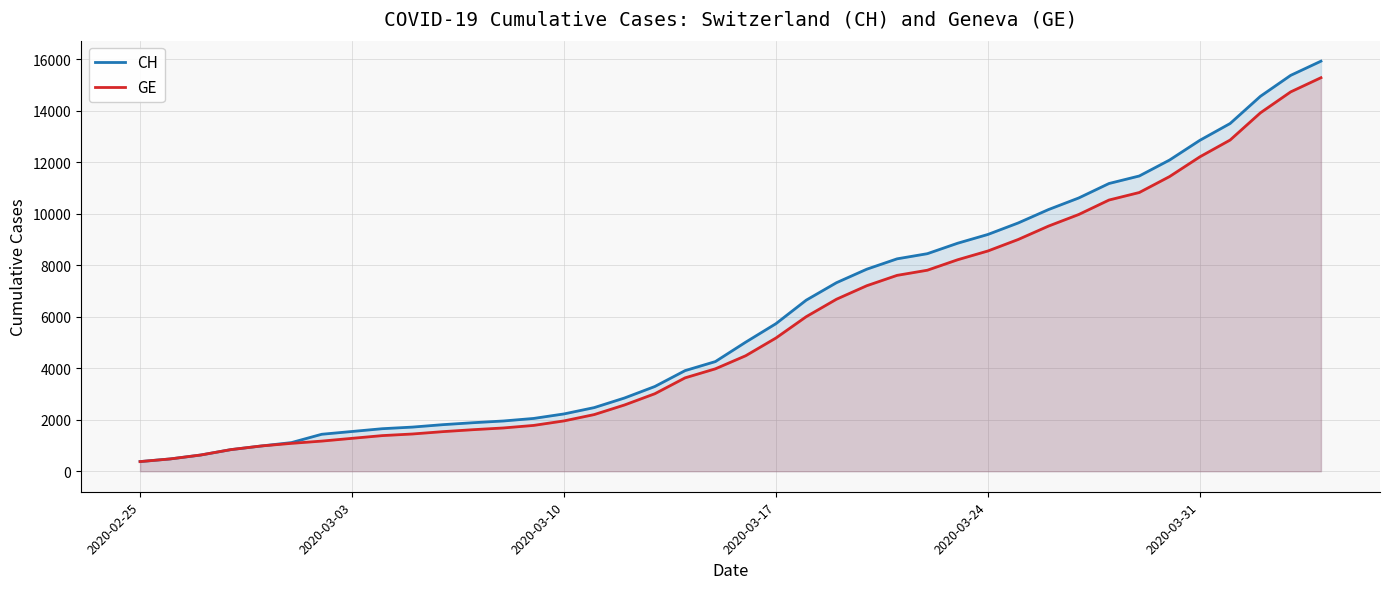

Which series has the widest spread of values?

CH